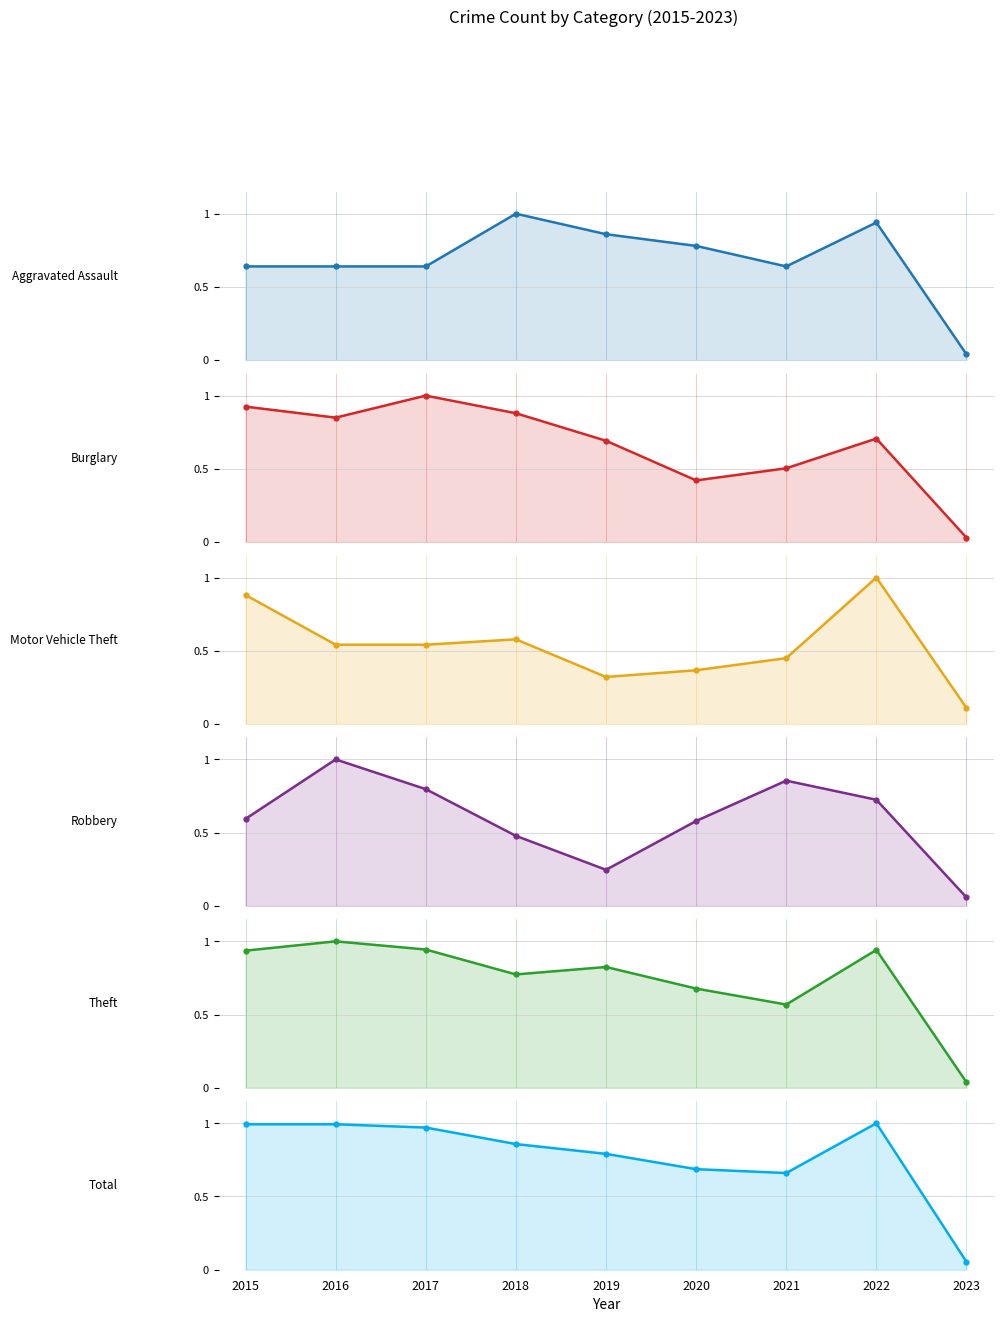

At 2018, list the series in order from smallest to largest.

Robbery, Motor Vehicle Theft, Theft, Total, Burglary, Aggravated Assault